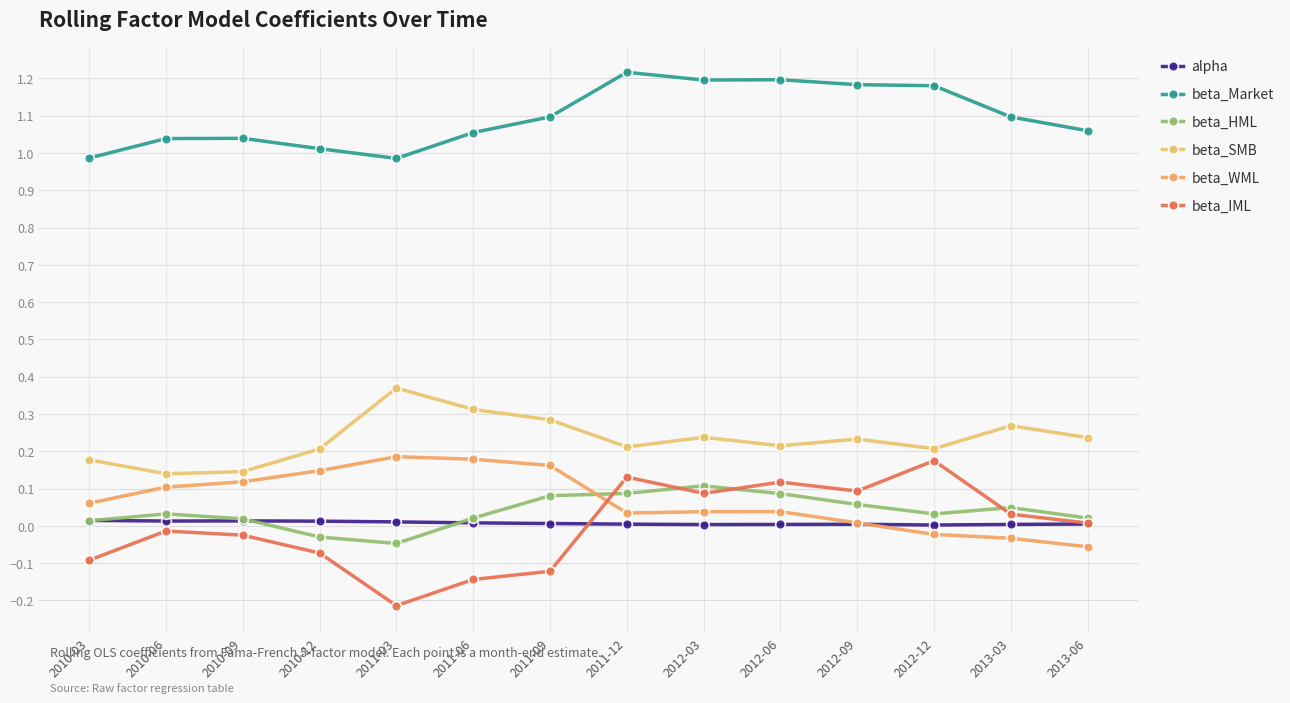

What is the label of the 7th point from the right?

2011-12